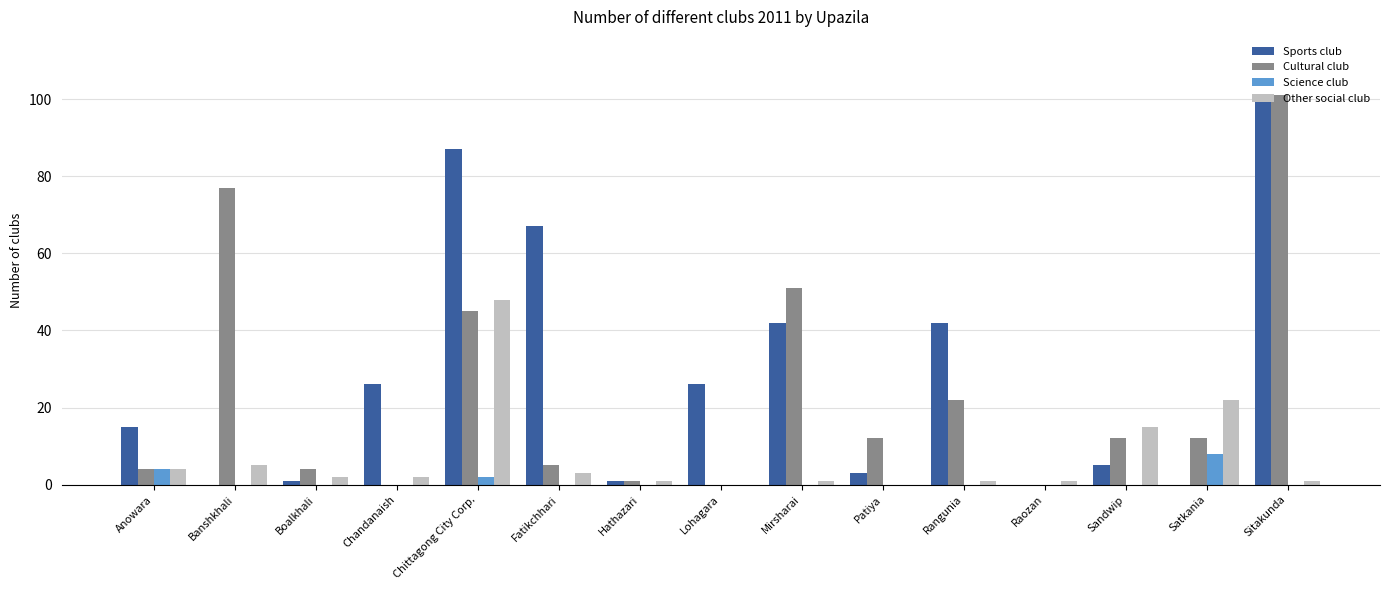

Is the value of Science club at Sandwip greater than the value of Cultural club at Patiya?

No